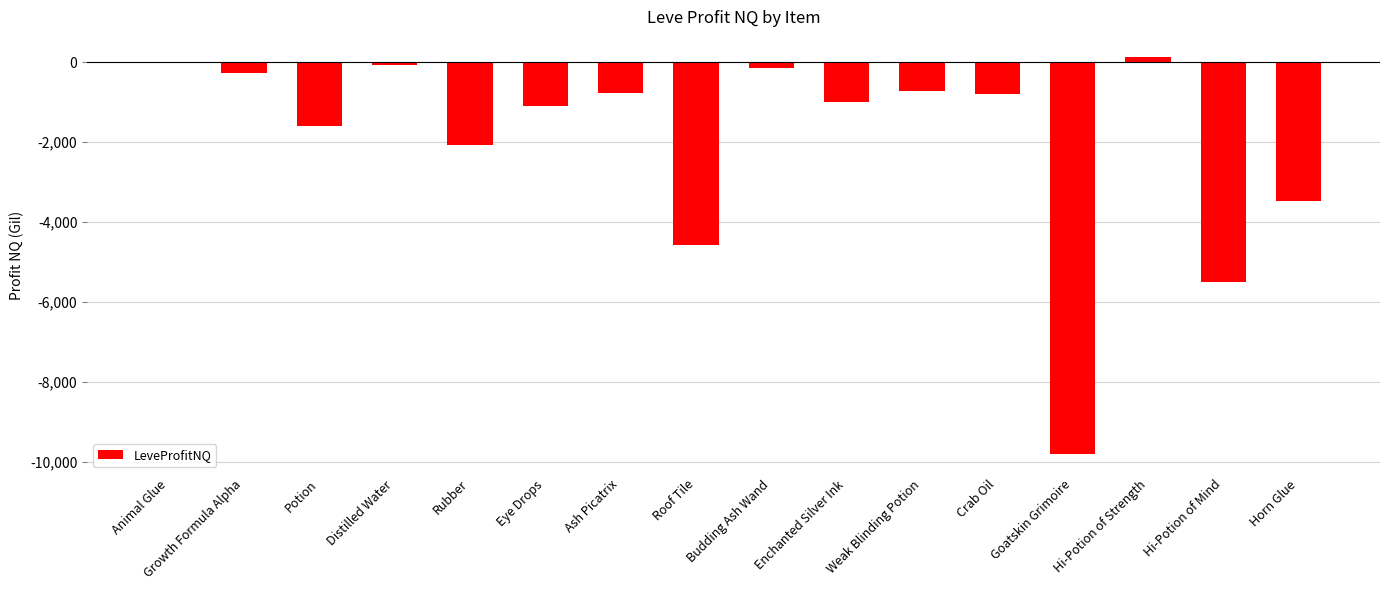

Is it true that the value at Goatskin Grimoire is -12822.7?

False